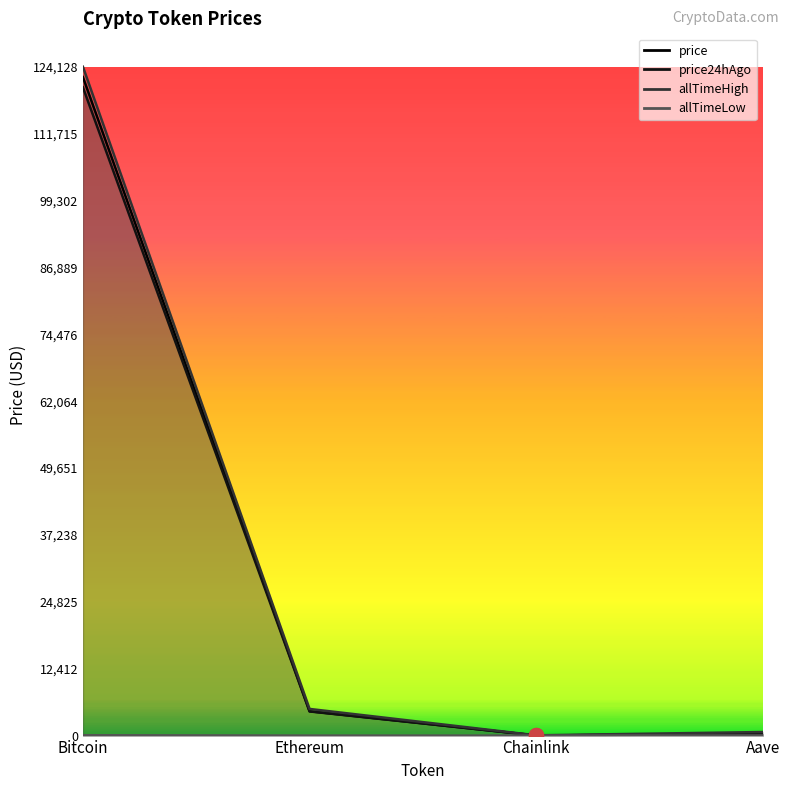

Which series has the largest range (max minus min)?

allTimeHigh